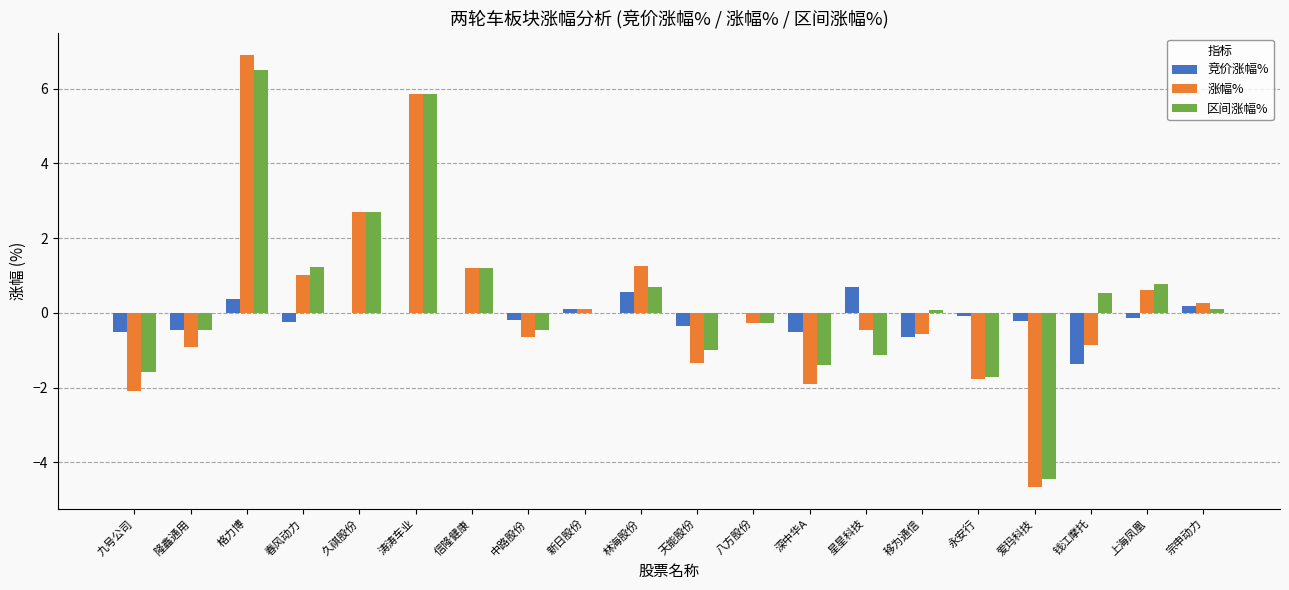

How many data points does each series have?

20